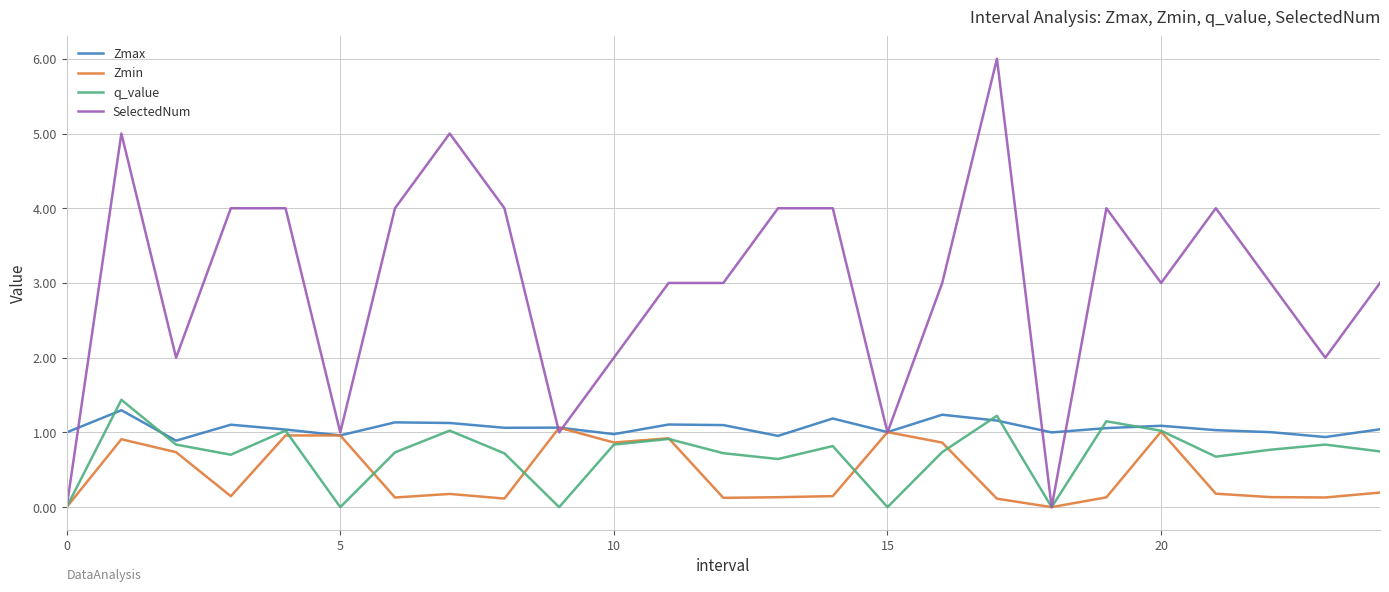

What is the highest value of the Zmax series?

1.3